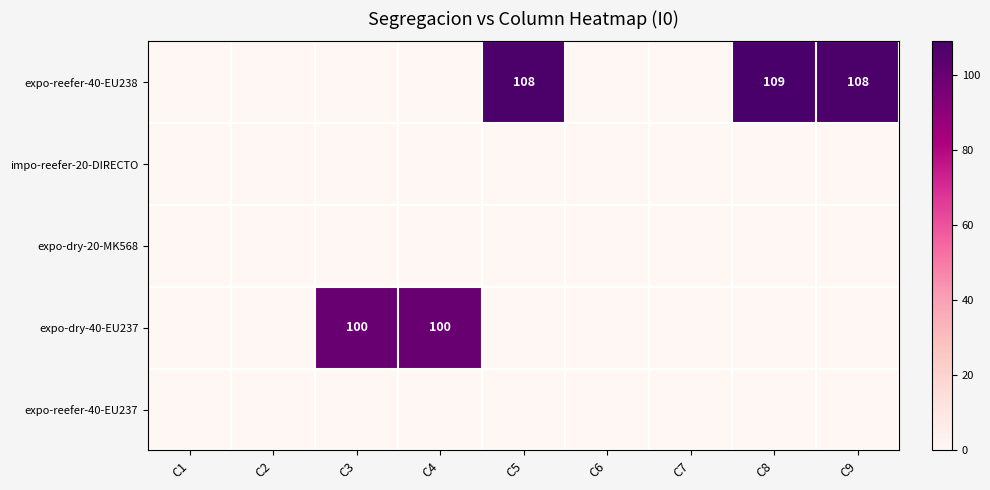

Which series has the widest spread of values?

expo-reefer-40-EU238